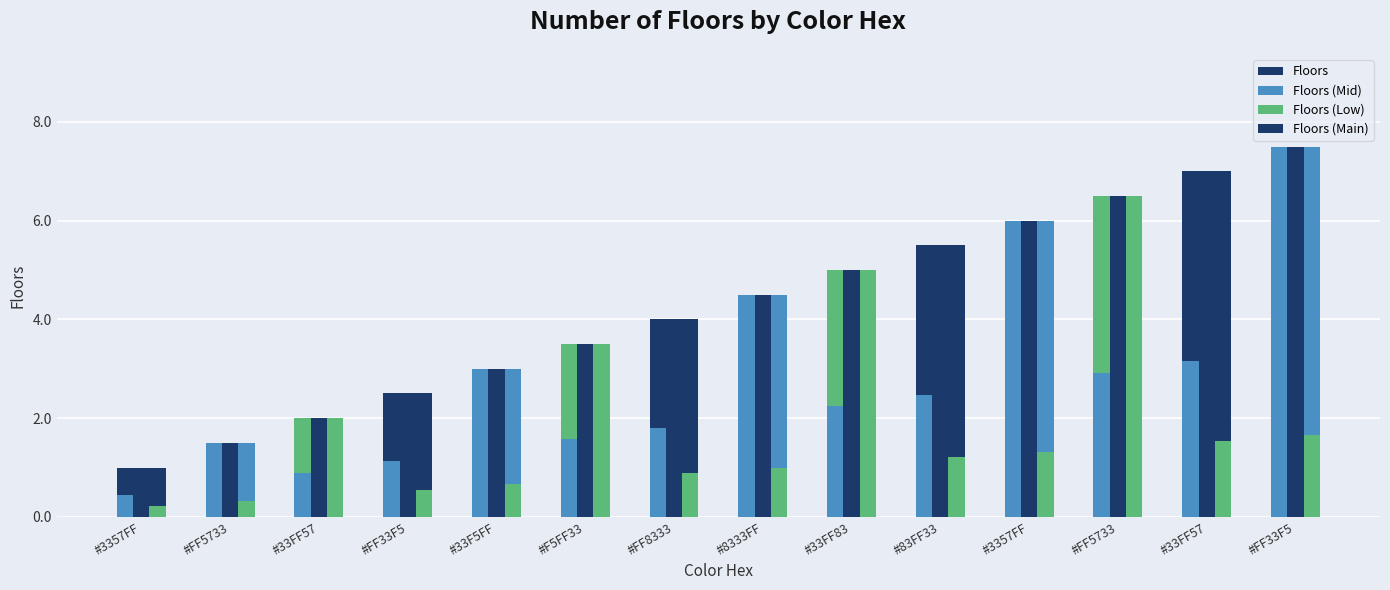

Reading right to left, transcribe all the data shown in this chart.

Floors: 7.5	7.0	6.5	6.0	5.5	5.0	4.5	4.0	3.5	3.0	2.5	2.0	1.5	1.0
Floors (Mid): 3.4	3.1	2.9	2.7	2.5	2.2	2.0	1.8	1.6	1.4	1.1	0.9	0.7	0.5
Floors (Low): 1.6	1.5	1.4	1.3	1.2	1.1	1.0	0.9	0.8	0.7	0.6	0.4	0.3	0.2
Floors (Main): 7.5	7.0	6.5	6.0	5.5	5.0	4.5	4.0	3.5	3.0	2.5	2.0	1.5	1.0